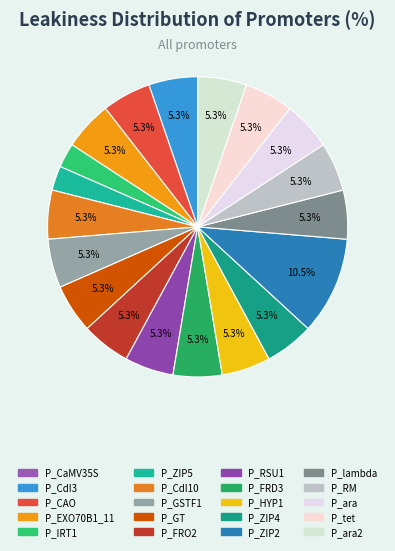

To the nearest percent, what is the combined percentage of P_GT and P_EXO70B1_11?

11%